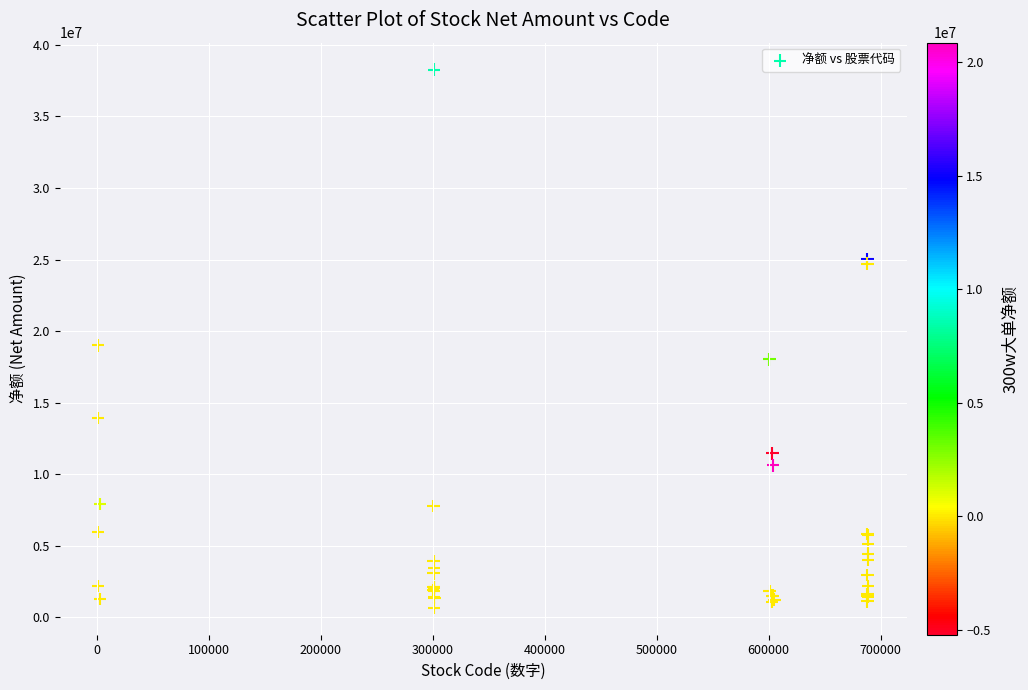

What Y value in the scatter plot is closest to 19468007?

18997674